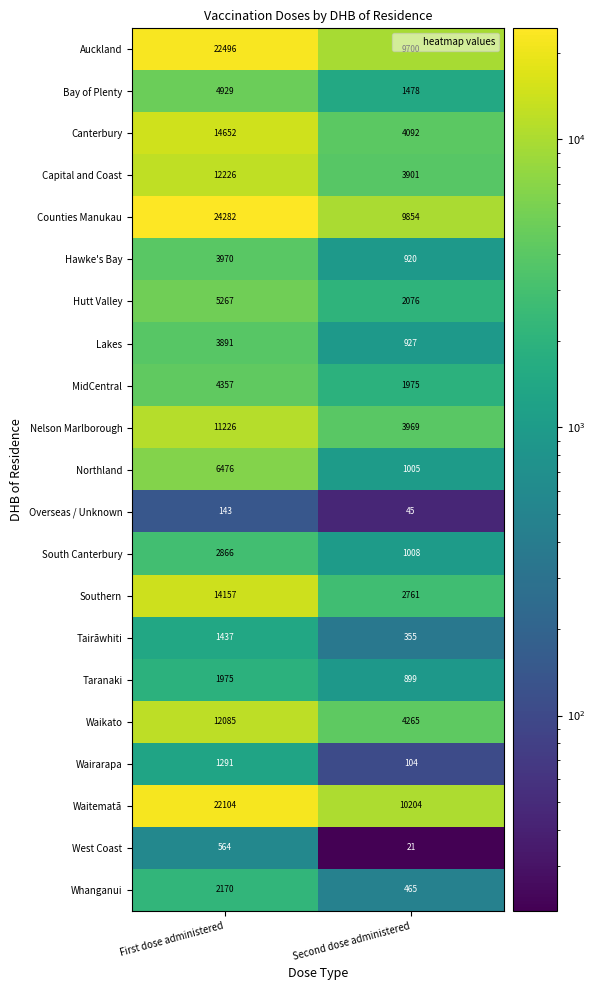

List the series in order of their peak value, highest first.

Counties Manukau, Auckland, Waitematā, Canterbury, Southern, Capital and Coast, Waikato, Nelson Marlborough, Northland, Hutt Valley, Bay of Plenty, MidCentral, Hawke's Bay, Lakes, South Canterbury, Whanganui, Taranaki, Tairāwhiti, Wairarapa, West Coast, Overseas / Unknown